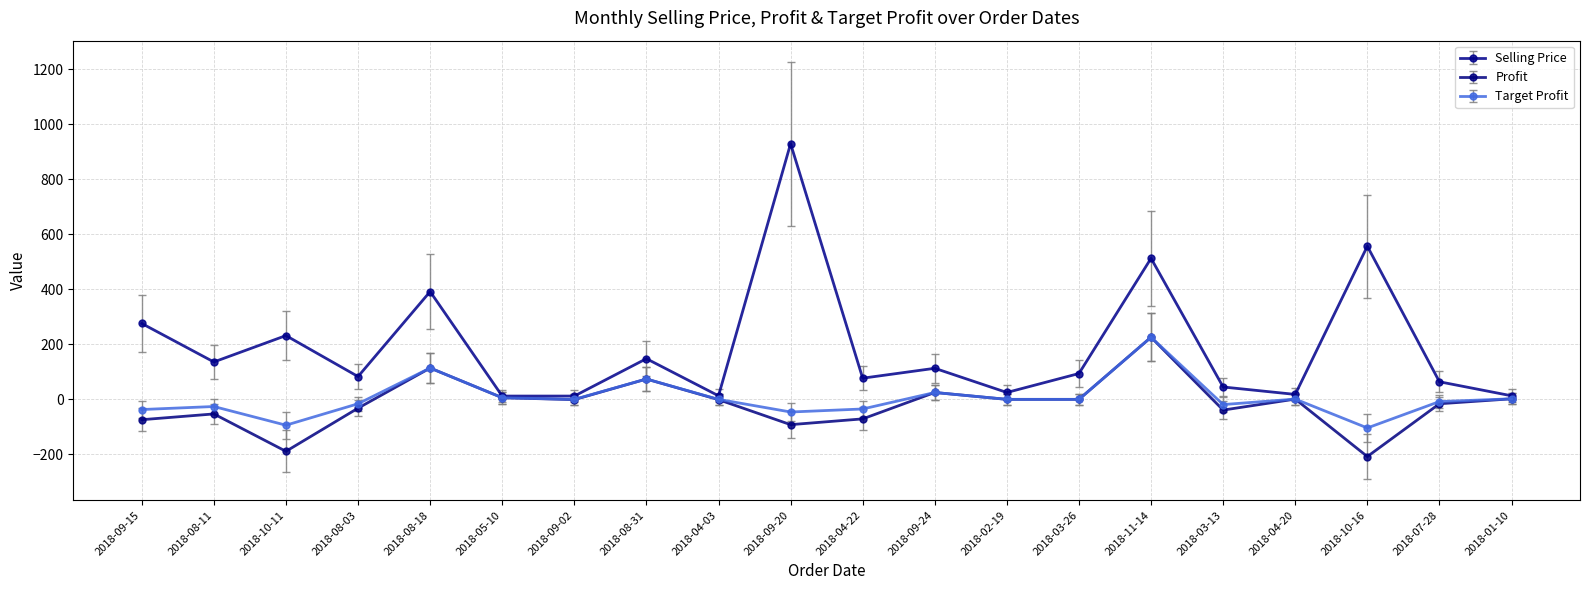

What is the value of the Target Profit point at the 2nd from the left?

-27